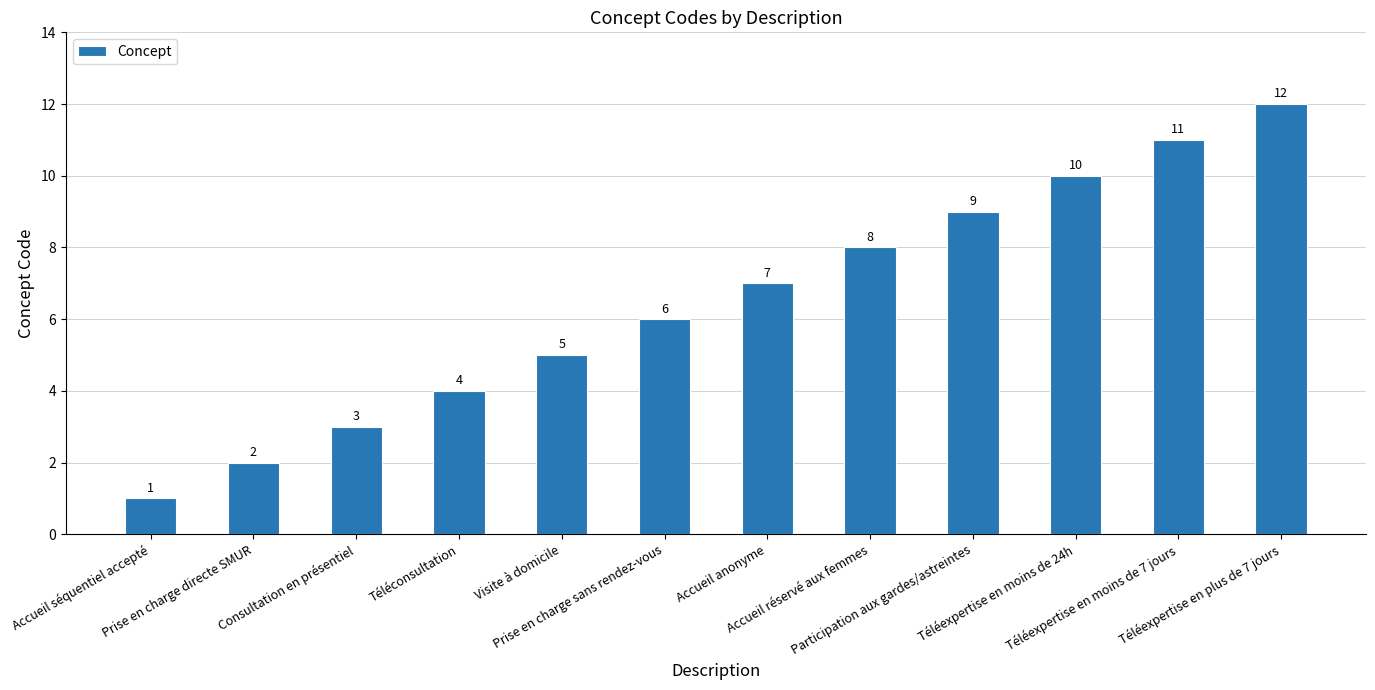

Read the value at Prise en charge sans rendez-vous, to the nearest 10.

10